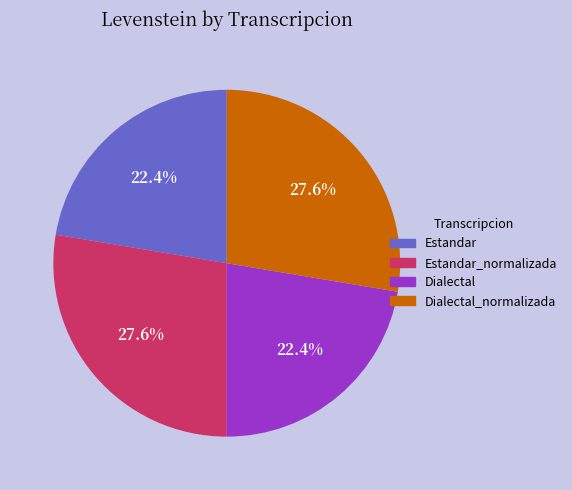

True or false: Dialectal_normalizada accounts for 28% of the total.

True